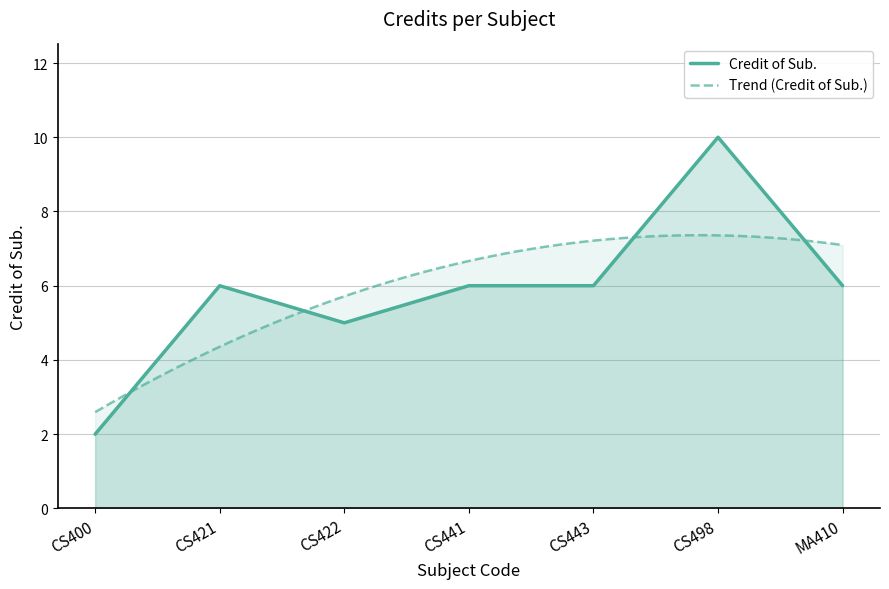

At which label is the value closest to 6?

CS421